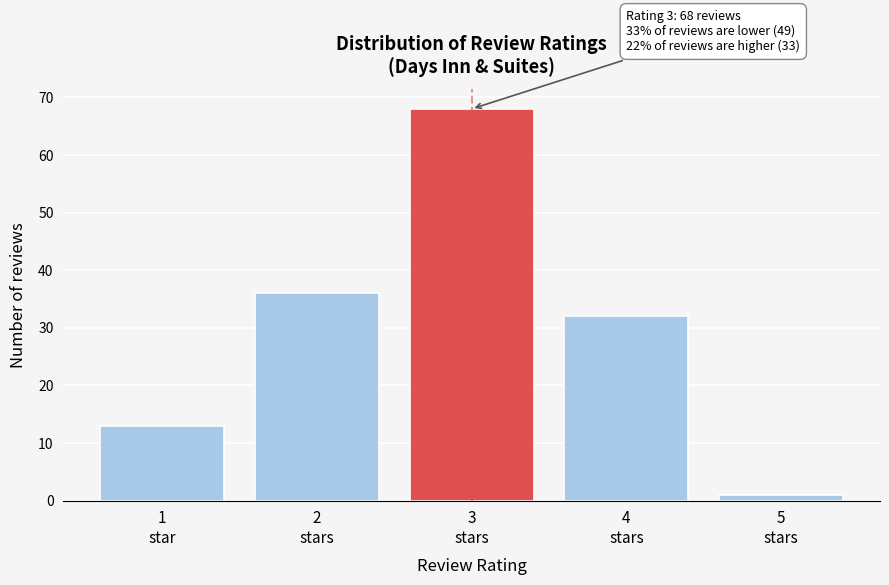

Reading left to right, list all the values displayed in this chart.

13	36	68	32	1